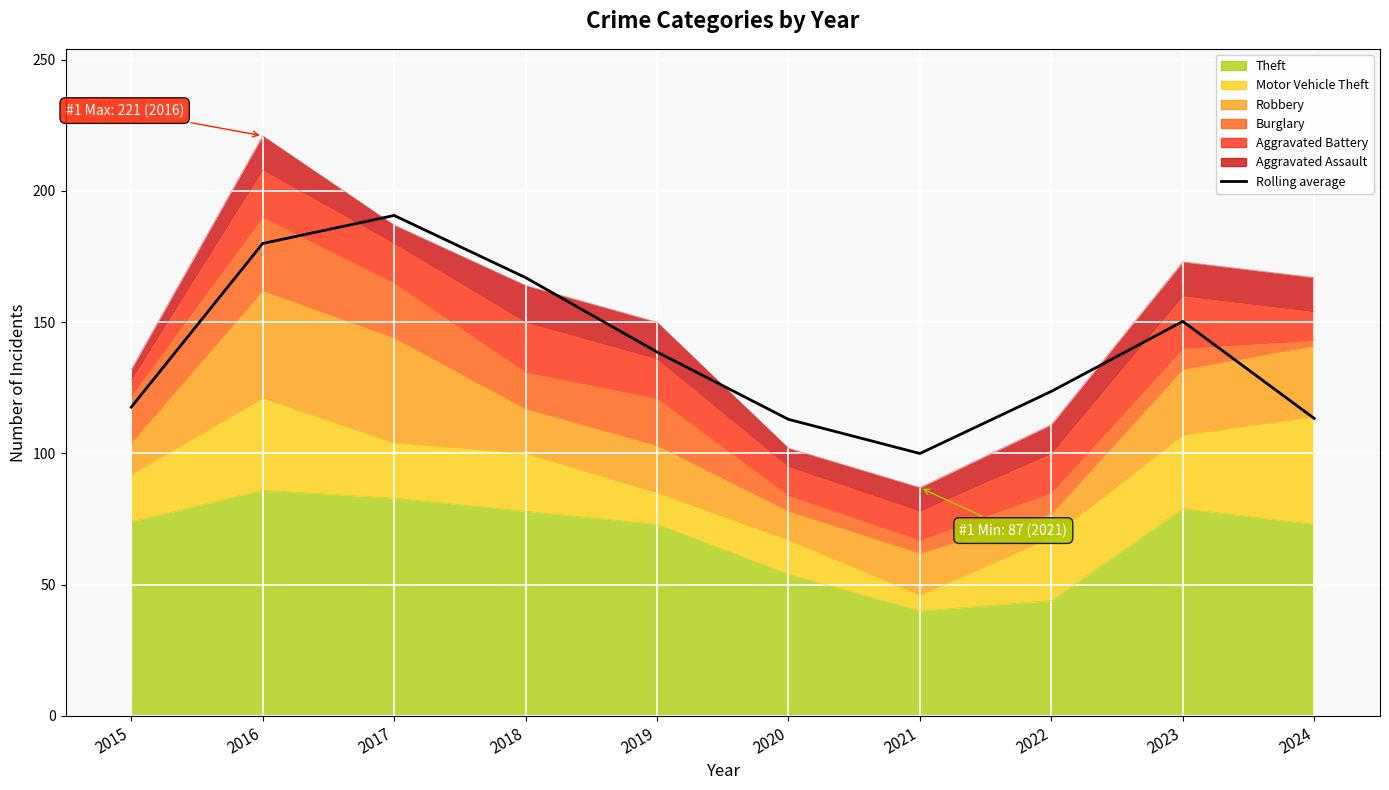

Where does the data first go above 138?

2016